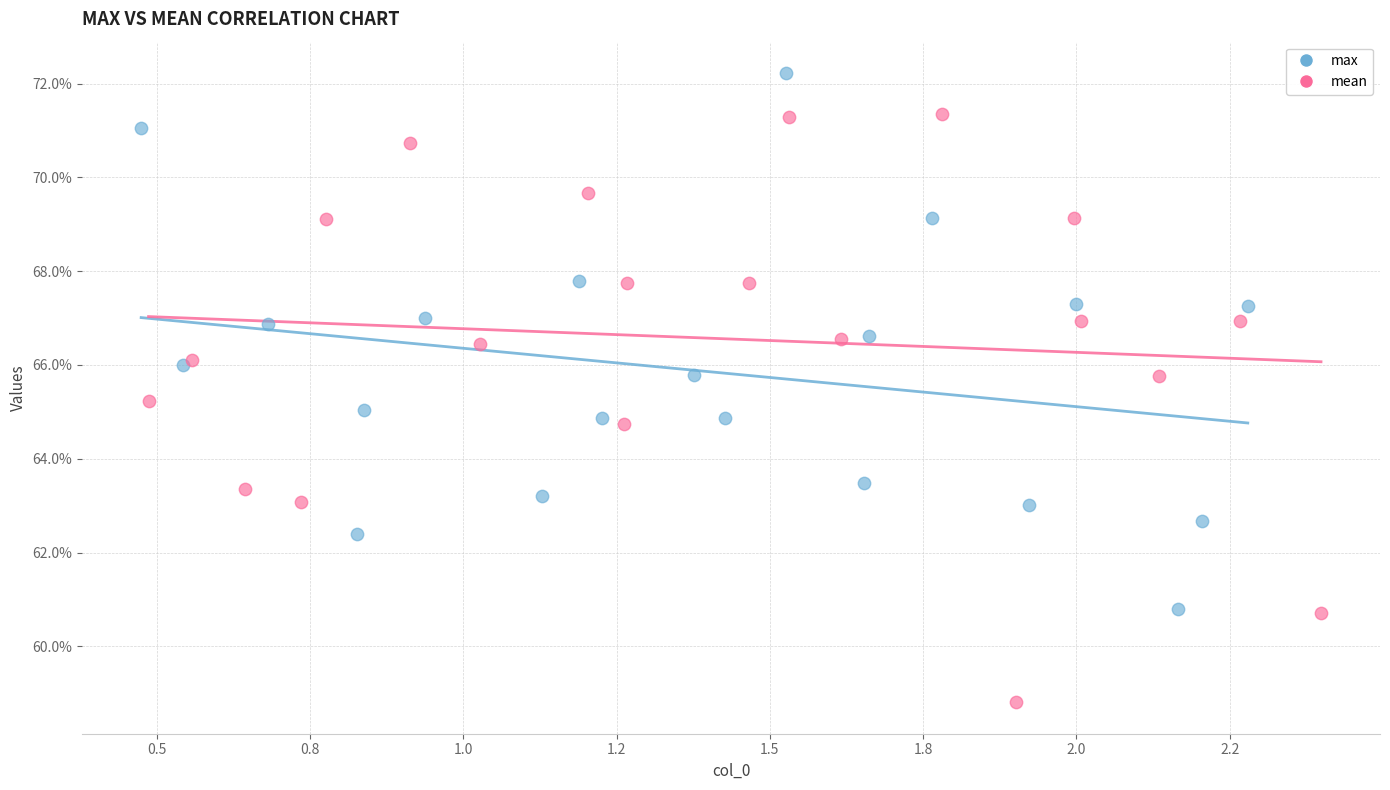

Which series contains the lowest Y value?

mean